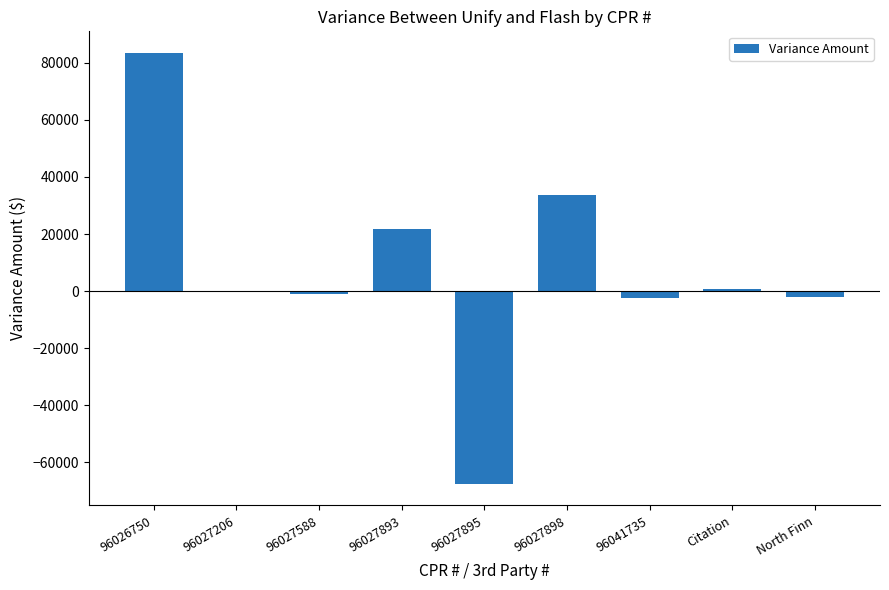

True or false: the data shows 18016.8 at 96026750.

False